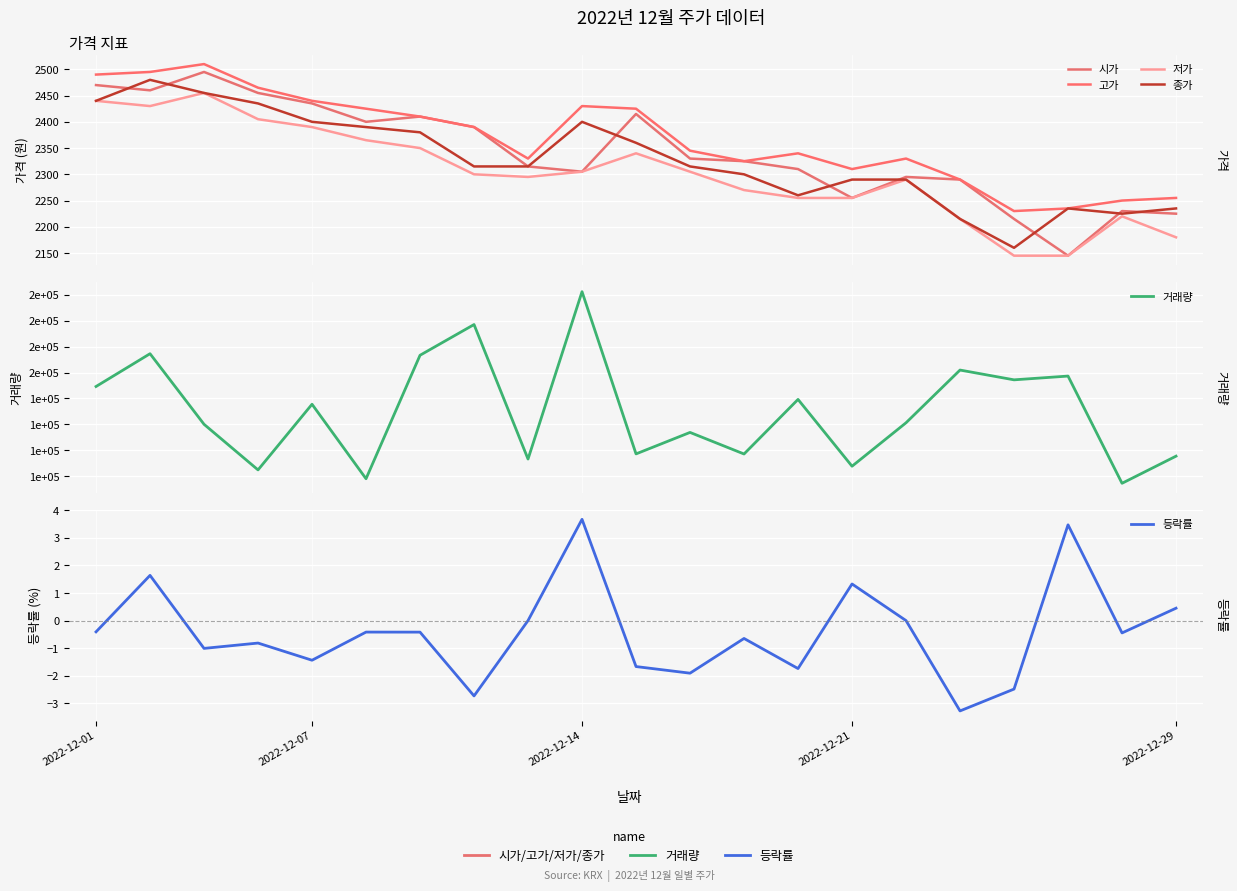

How many lines are shown in the chart?

6